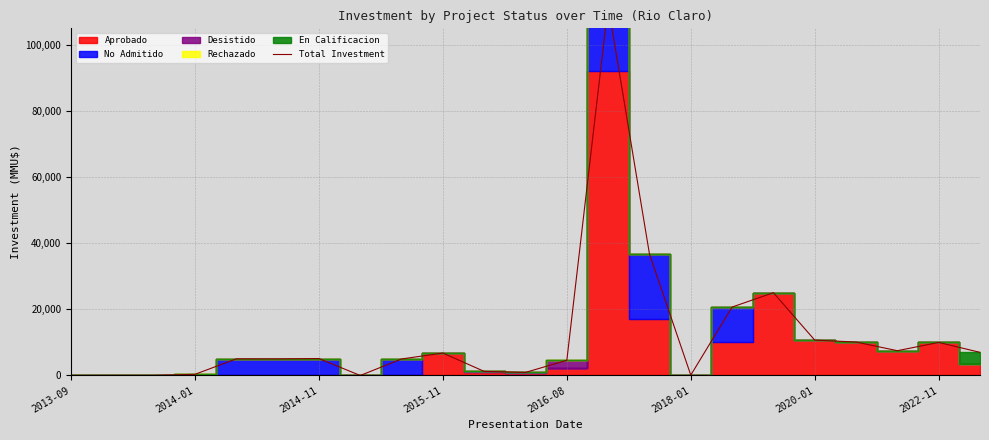

What is the average value?

11916